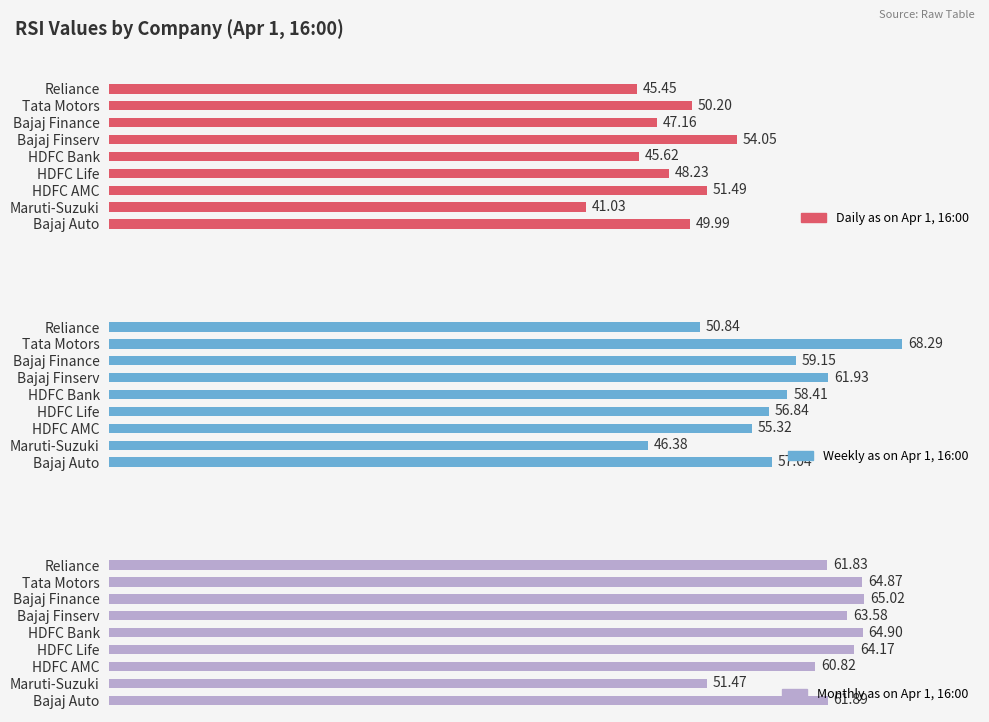

True or false: Weekly as on Apr 1, 16:00 has a value of 27.5 at HDFC Life.

False